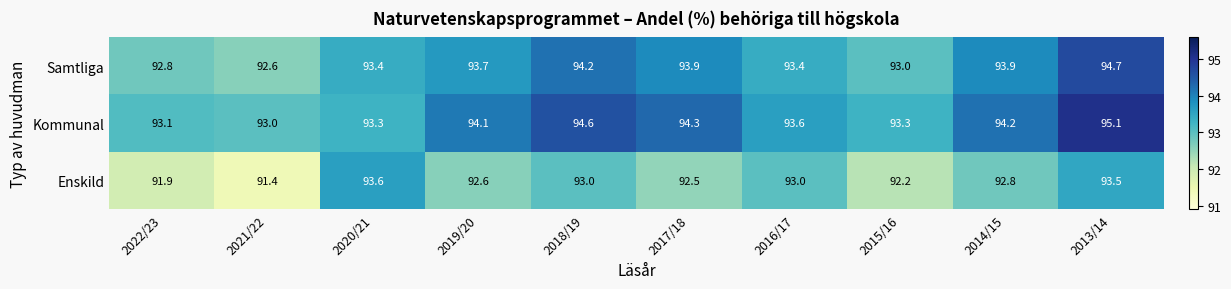

List the series in order of their peak value, highest first.

Kommunal, Samtliga, Enskild